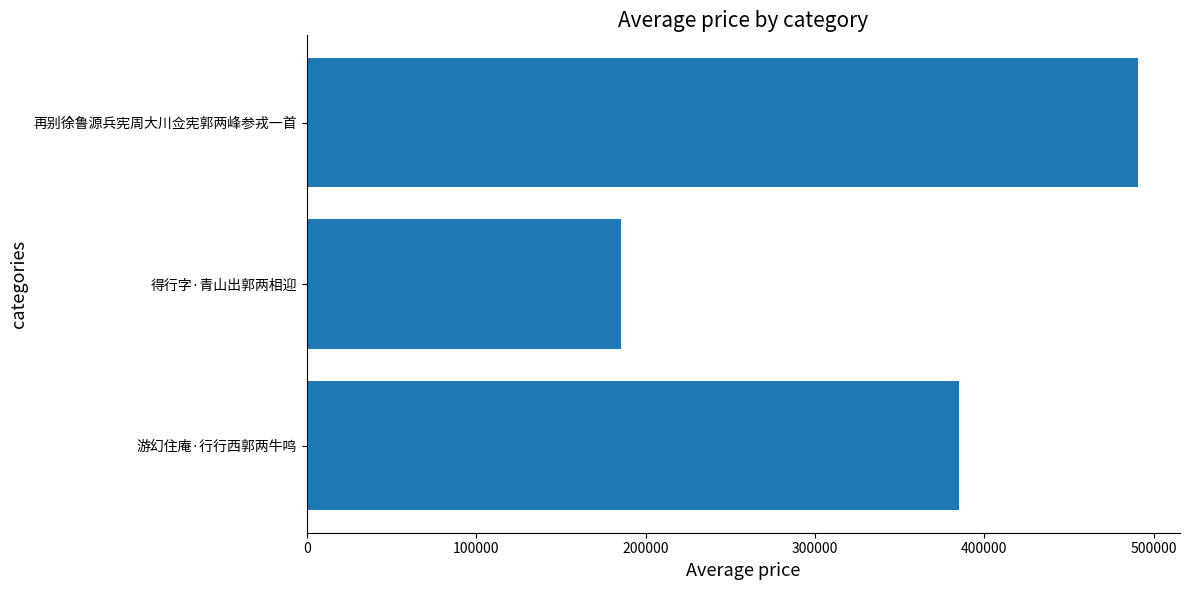

Reading top to bottom, list all the values displayed in this chart.

490987	185669	385162